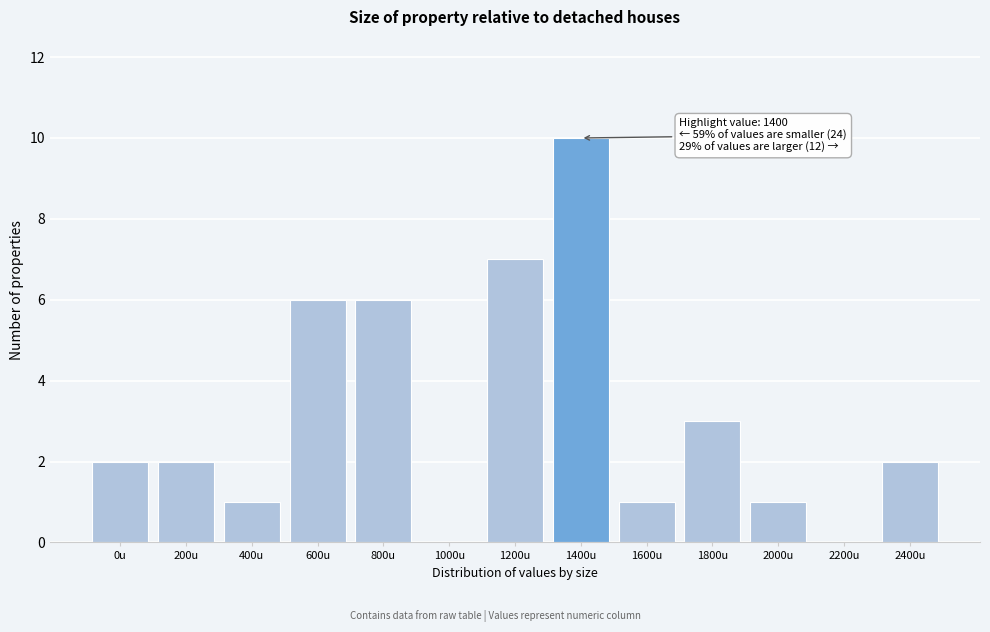

Reading left to right, what are all the values shown in this chart?

0u=2	200u=2	400u=1	600u=6	800u=6	1000u=0	1200u=7	1400u=10	1600u=1	1800u=3	2000u=1	2200u=0	2400u=2